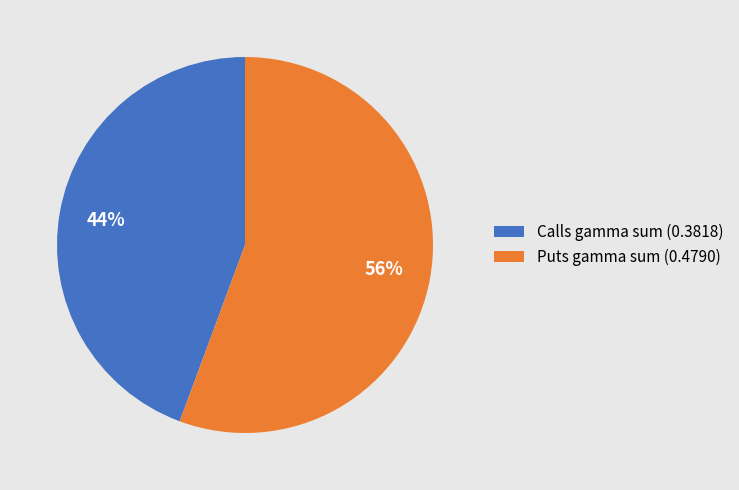

To the nearest percent, what is the average slice percentage?

50%